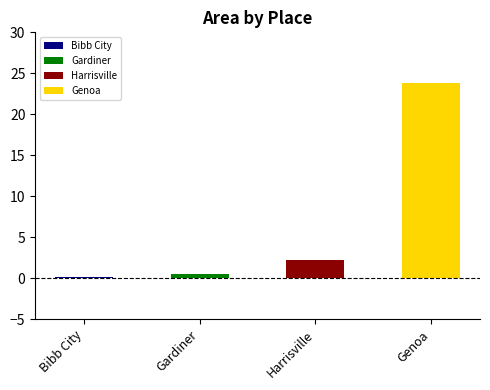

What is the approximate value at Gardiner?

0.6